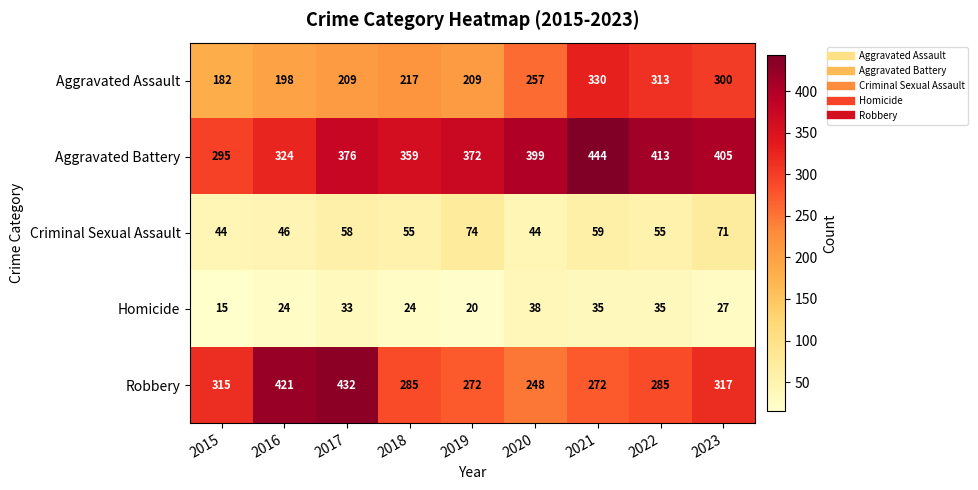

Which series has the widest spread of values?

Robbery